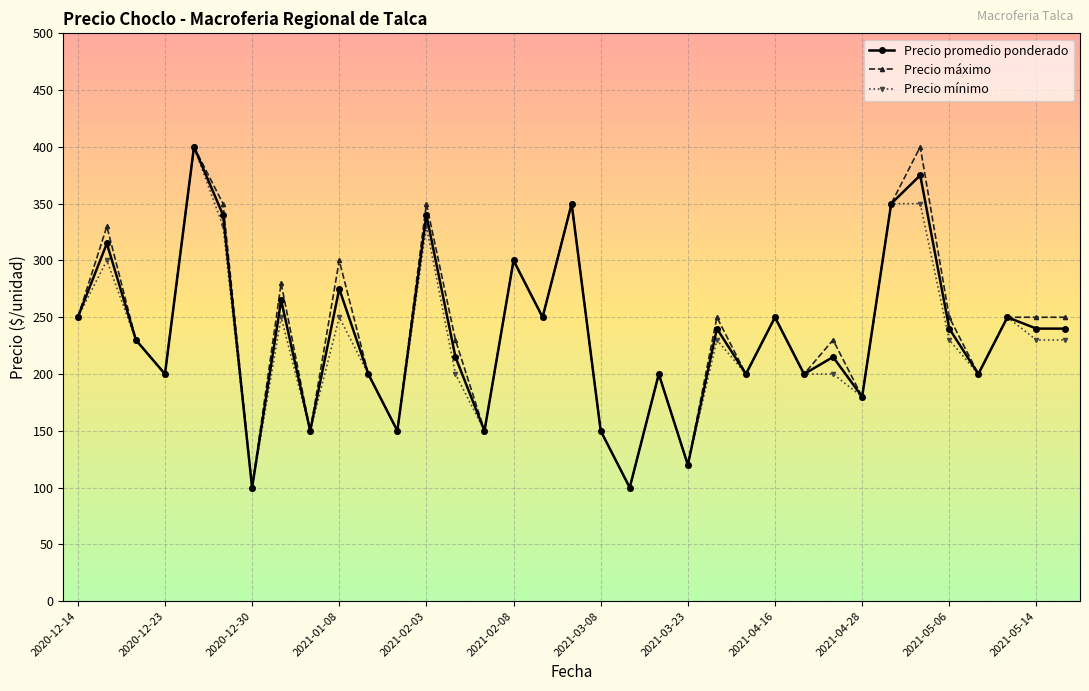

At how many categories does at least one series exceed 287?

9